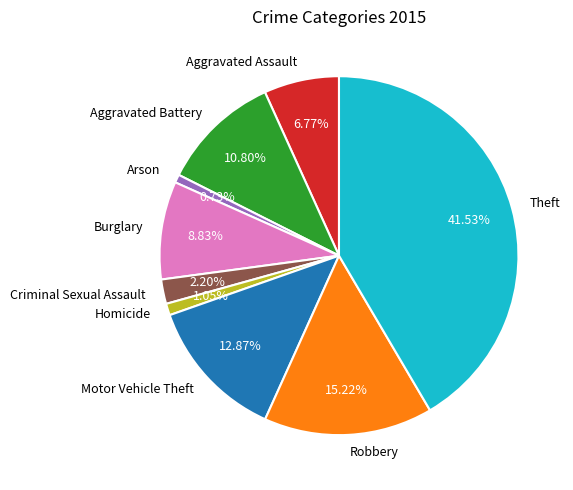

Is the sum of Motor Vehicle Theft and Aggravated Assault greater than half?

No